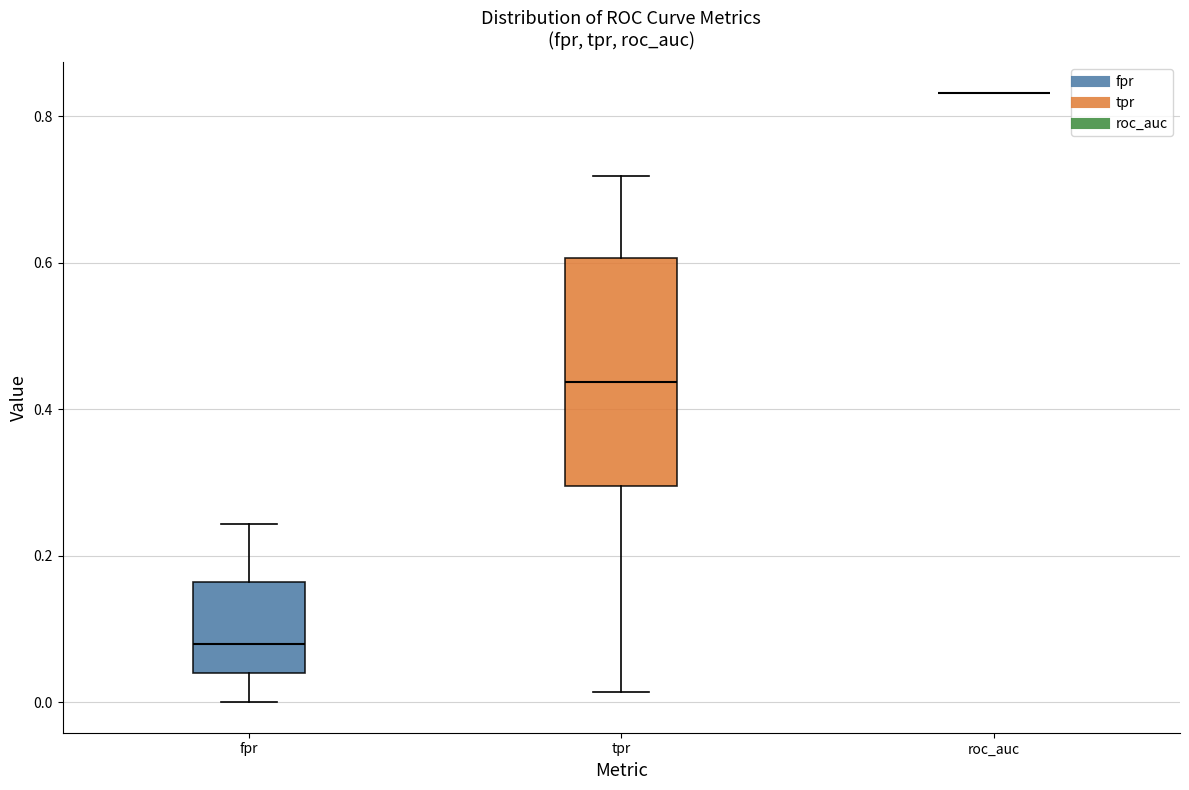

Reading left to right, read every box against the y-axis: the position of its median line, the range the box covers, and the ends of its whiskers. The values are not printed on the chart, so give them approximately, as read against the axis.

fpr: median 0.08, box 0.04 to 0.16, whiskers 0.00 to 0.24
tpr: median 0.44, box 0.30 to 0.60, whiskers 0.02 to 0.72
roc_auc: box collapsed to a line at 0.84, whiskers 0.84 to 0.84